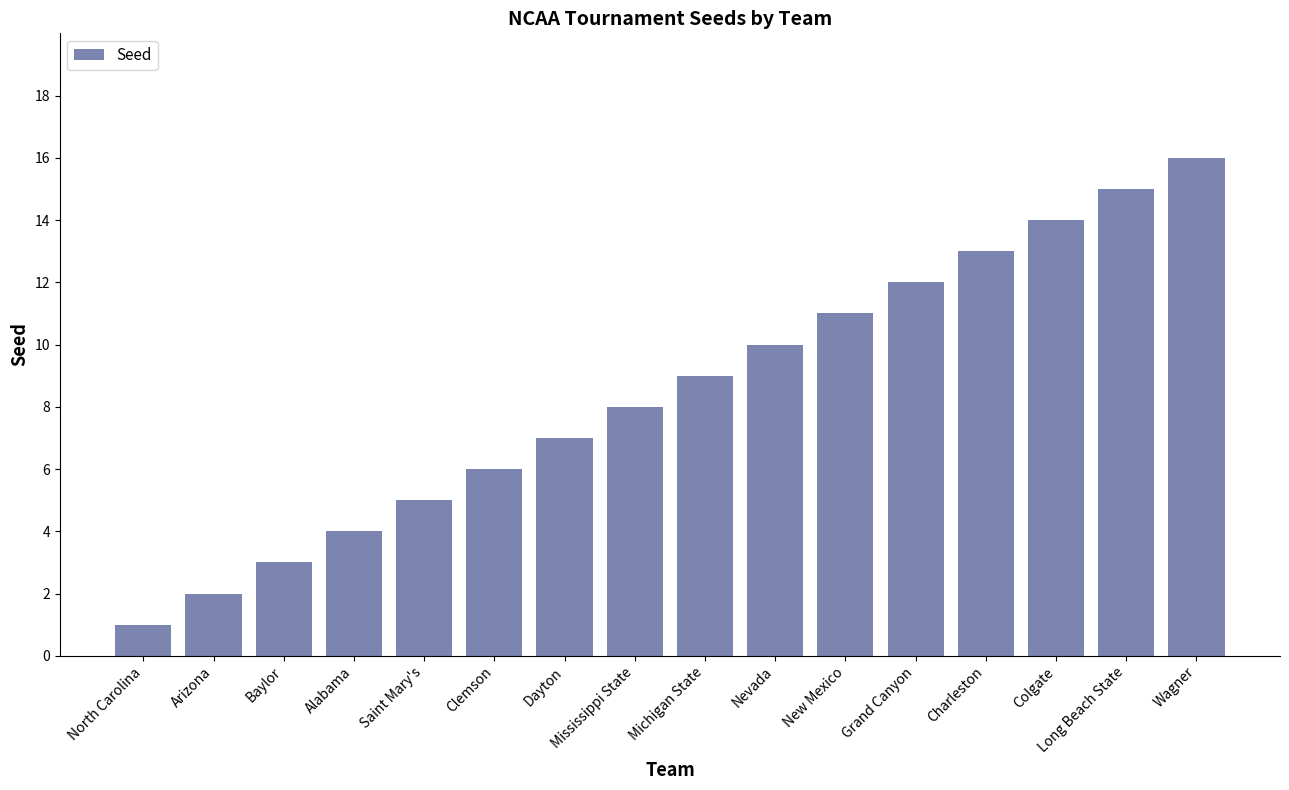

Reading left to right, transcribe all the data shown in this chart.

North Carolina=1	Arizona=2	Baylor=3	Alabama=4	Saint Mary's=5	Clemson=6	Dayton=7	Mississippi State=8	Michigan State=9	Nevada=10	New Mexico=11	Grand Canyon=12	Charleston=13	Colgate=14	Long Beach State=15	Wagner=16